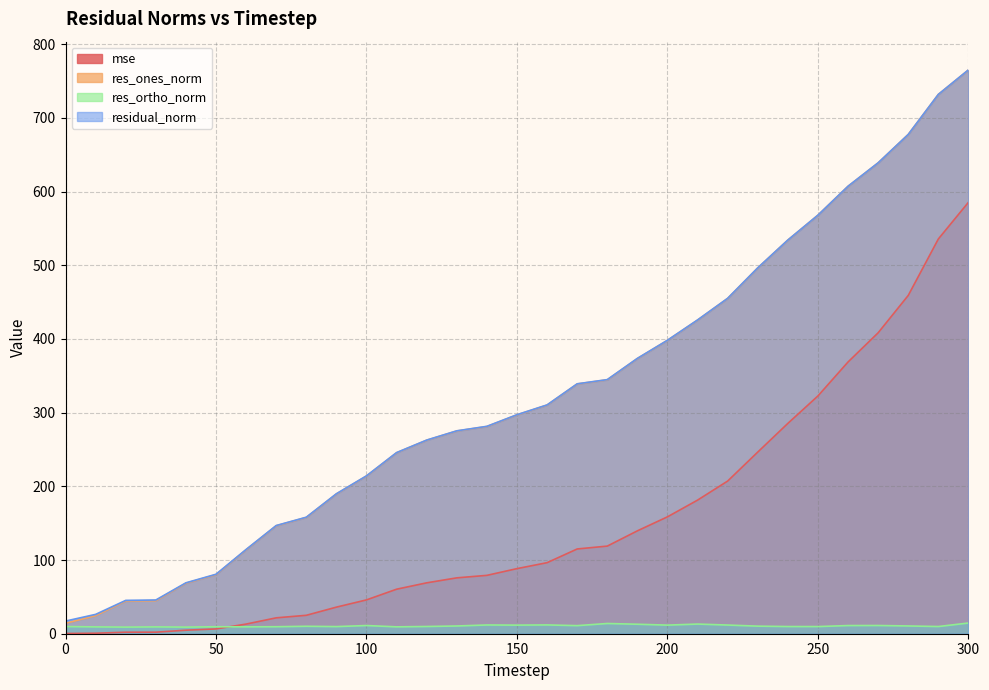

What is the difference between the second highest and minimum values in the mse series?

535.4